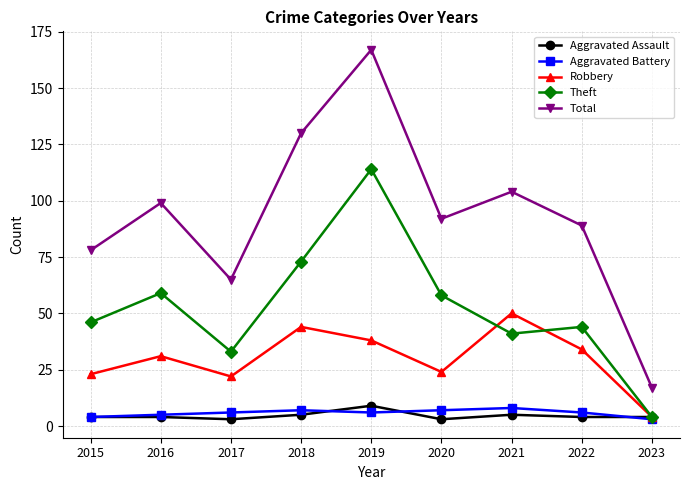

Rank the series at 2020 from lowest to highest value.

Aggravated Assault, Aggravated Battery, Robbery, Theft, Total